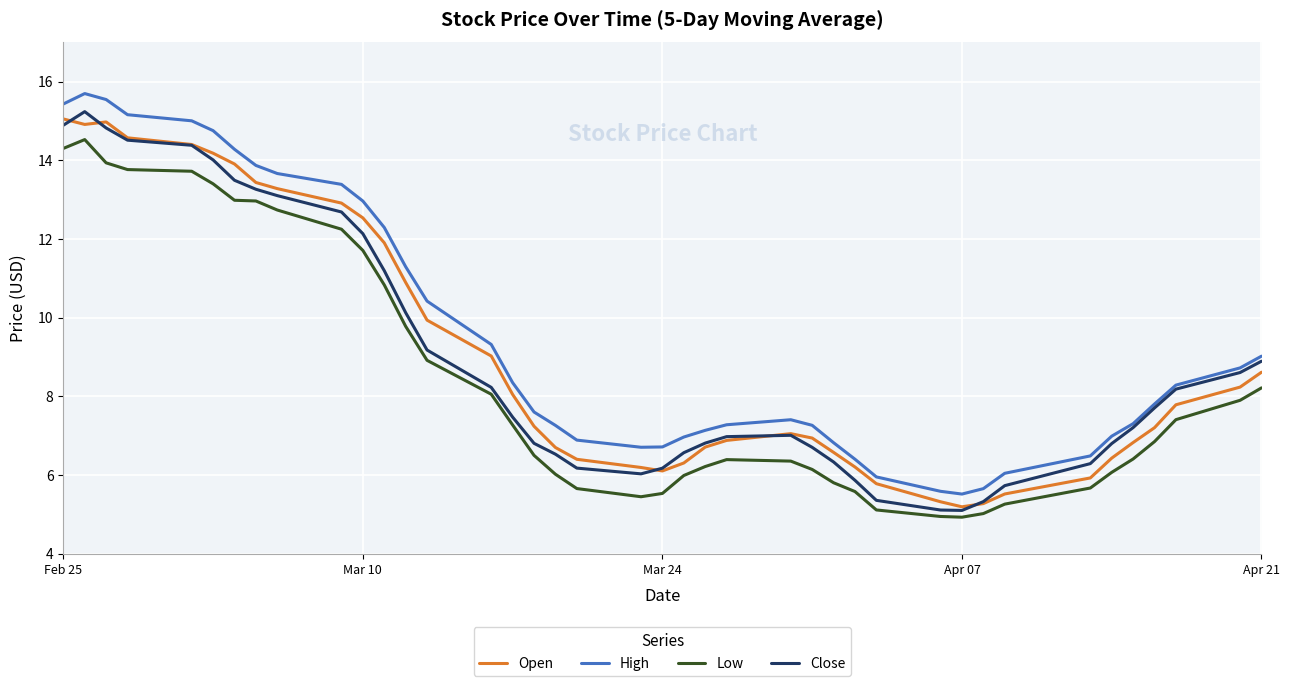

Rank the series by their maximum value, from highest to lowest.

High, Close, Open, Low